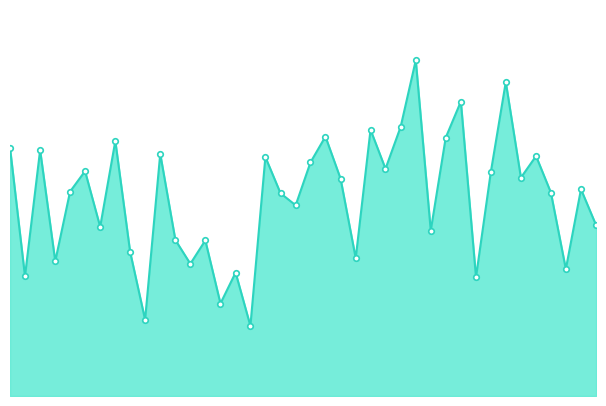

How many points are higher than both their immediate neighbors (excluding endpoints)?

14